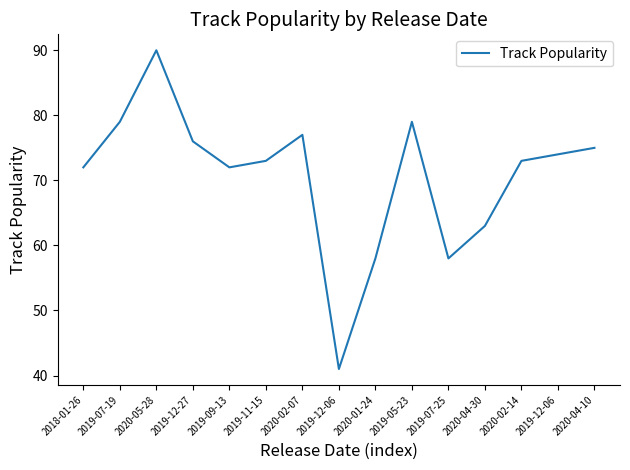

What is the average value?

71